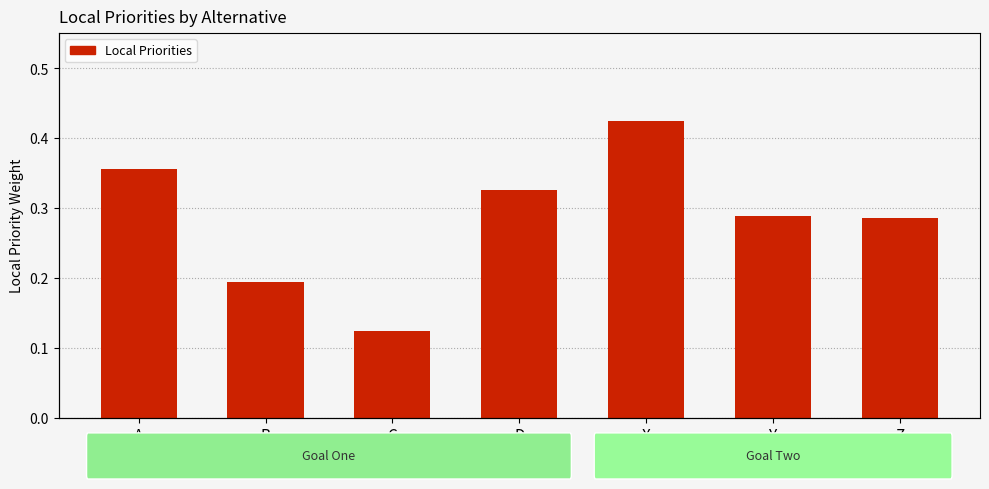

What is the difference between the maximum and second lowest values?

0.2